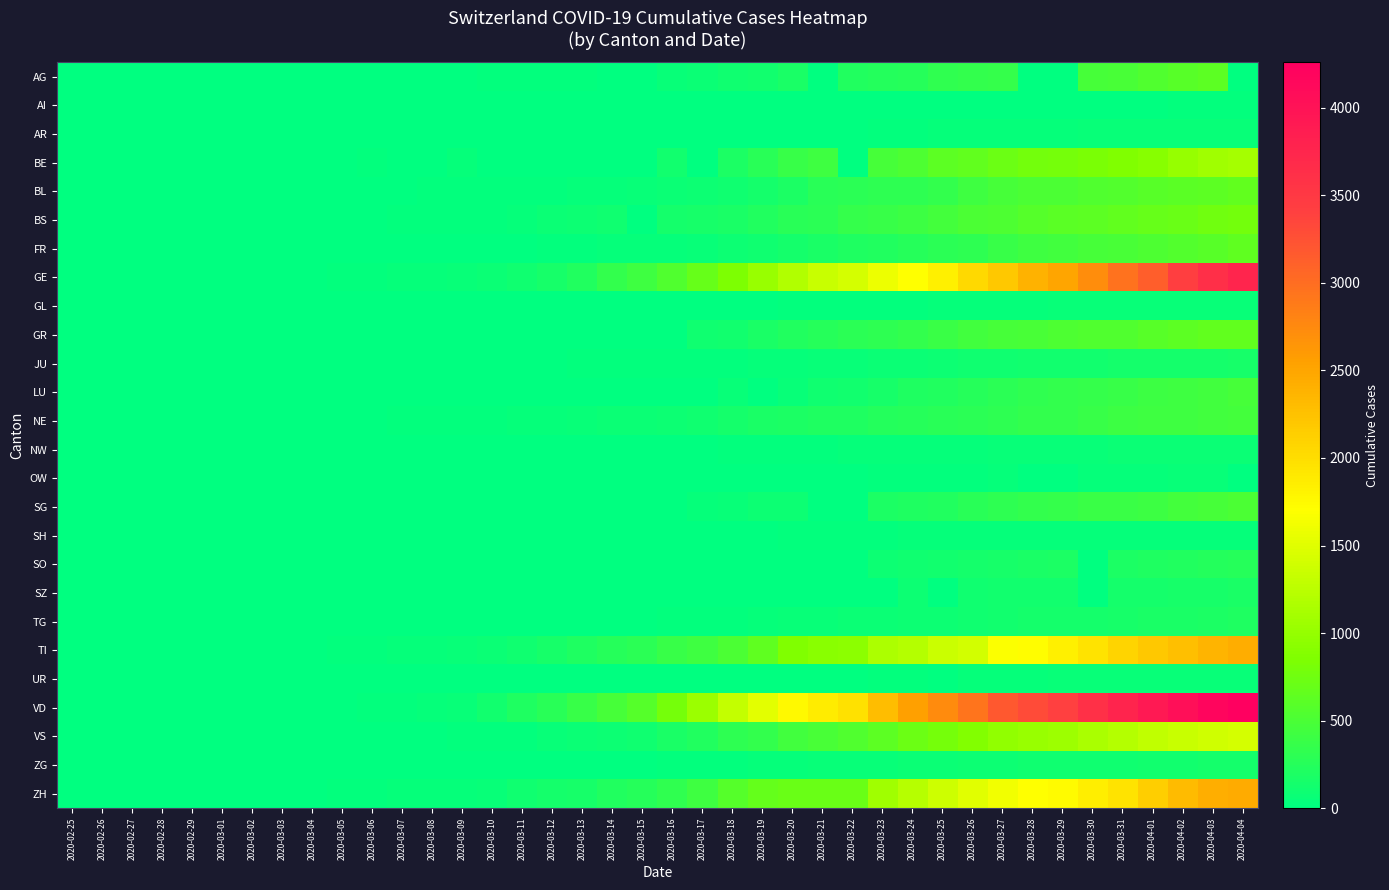

Reading left to right, list all the values displayed in this chart.

AG: 2020-02-25=0	2020-02-26=0	2020-02-27=0	2020-02-28=1	2020-02-29=0	2020-03-01=0	2020-03-02=2	2020-03-03=6	2020-03-04=7	2020-03-05=9	2020-03-06=12	2020-03-07=0	2020-03-08=0	2020-03-09=14	2020-03-10=17	2020-03-11=18	2020-03-12=27	2020-03-13=32	2020-03-14=0	2020-03-15=0	2020-03-16=52	2020-03-17=67	2020-03-18=101	2020-03-19=118	2020-03-20=168	2020-03-21=0	2020-03-22=232	2020-03-23=241	2020-03-24=266	2020-03-25=319	2020-03-26=349	2020-03-27=364	2020-03-28=0	2020-03-29=0	2020-03-30=481	2020-03-31=499	2020-04-01=549	2020-04-02=592	2020-04-03=626	2020-04-04=0
AI: 2020-02-25=0	2020-02-26=0	2020-02-27=0	2020-02-28=0	2020-02-29=0	2020-03-01=0	2020-03-02=0	2020-03-03=0	2020-03-04=0	2020-03-05=0	2020-03-06=0	2020-03-07=0	2020-03-08=0	2020-03-09=0	2020-03-10=0	2020-03-11=0	2020-03-12=0	2020-03-13=0	2020-03-14=2	2020-03-15=0	2020-03-16=4	2020-03-17=5	2020-03-18=0	2020-03-19=6	2020-03-20=0	2020-03-21=0	2020-03-22=0	2020-03-23=0	2020-03-24=8	2020-03-25=9	2020-03-26=11	2020-03-27=12	2020-03-28=13	2020-03-29=0	2020-03-30=14	2020-03-31=14	2020-04-01=0	2020-04-02=20	2020-04-03=20	2020-04-04=21
AR: 2020-02-25=0	2020-02-26=0	2020-02-27=0	2020-02-28=0	2020-02-29=0	2020-03-01=0	2020-03-02=0	2020-03-03=0	2020-03-04=0	2020-03-05=1	2020-03-06=1	2020-03-07=1	2020-03-08=1	2020-03-09=2	2020-03-10=0	2020-03-11=0	2020-03-12=5	2020-03-13=0	2020-03-14=0	2020-03-15=0	2020-03-16=0	2020-03-17=0	2020-03-18=11	2020-03-19=0	2020-03-20=0	2020-03-21=0	2020-03-22=0	2020-03-23=30	2020-03-24=33	2020-03-25=34	2020-03-26=42	2020-03-27=44	2020-03-28=45	2020-03-29=48	2020-03-30=50	2020-03-31=58	2020-04-01=61	2020-04-02=64	2020-04-03=65	2020-04-04=66
BE: 2020-02-25=0	2020-02-26=0	2020-02-27=0	2020-02-28=1	2020-02-29=0	2020-03-01=2	2020-03-02=4	2020-03-03=0	2020-03-04=6	2020-03-05=0	2020-03-06=17	2020-03-07=0	2020-03-08=0	2020-03-09=34	2020-03-10=0	2020-03-11=0	2020-03-12=0	2020-03-13=0	2020-03-14=0	2020-03-15=0	2020-03-16=123	2020-03-17=0	2020-03-18=193	2020-03-19=282	2020-03-20=377	2020-03-21=418	2020-03-22=0	2020-03-23=470	2020-03-24=532	2020-03-25=624	2020-03-26=660	2020-03-27=718	2020-03-28=767	2020-03-29=798	2020-03-30=826	2020-03-31=856	2020-04-01=909	2020-04-02=1003	2020-04-03=1073	2020-04-04=1106
BL: 2020-02-25=0	2020-02-26=0	2020-02-27=0	2020-02-28=1	2020-02-29=2	2020-03-01=2	2020-03-02=2	2020-03-03=2	2020-03-04=2	2020-03-05=6	2020-03-06=6	2020-03-07=15	2020-03-08=19	2020-03-09=20	2020-03-10=22	2020-03-11=26	2020-03-12=26	2020-03-13=42	2020-03-14=47	2020-03-15=54	2020-03-16=76	2020-03-17=89	2020-03-18=116	2020-03-19=134	2020-03-20=184	2020-03-21=282	2020-03-22=289	2020-03-23=302	2020-03-24=306	2020-03-25=341	2020-03-26=422	2020-03-27=466	2020-03-28=502	2020-03-29=511	2020-03-30=539	2020-03-31=561	2020-04-01=588	2020-04-02=610	2020-04-03=625	2020-04-04=656
BS: 2020-02-25=0	2020-02-26=0	2020-02-27=1	2020-02-28=1	2020-02-29=1	2020-03-01=1	2020-03-02=1	2020-03-03=3	2020-03-04=3	2020-03-05=8	2020-03-06=15	2020-03-07=21	2020-03-08=24	2020-03-09=28	2020-03-10=33	2020-03-11=49	2020-03-12=73	2020-03-13=92	2020-03-14=100	2020-03-15=0	2020-03-16=143	2020-03-17=164	2020-03-18=181	2020-03-19=220	2020-03-20=270	2020-03-21=297	2020-03-22=356	2020-03-23=374	2020-03-24=410	2020-03-25=462	2020-03-26=501	2020-03-27=530	2020-03-28=569	2020-03-29=605	2020-03-30=617	2020-03-31=653	2020-04-01=687	2020-04-02=714	2020-04-03=754	2020-04-04=767
FR: 2020-02-25=0	2020-02-26=0	2020-02-27=0	2020-02-28=0	2020-02-29=0	2020-03-01=1	2020-03-02=2	2020-03-03=0	2020-03-04=4	2020-03-05=6	2020-03-06=0	2020-03-07=0	2020-03-08=8	2020-03-09=11	2020-03-10=0	2020-03-11=16	2020-03-12=22	2020-03-13=29	2020-03-14=36	2020-03-15=40	2020-03-16=45	2020-03-17=59	2020-03-18=86	2020-03-19=111	2020-03-20=145	2020-03-21=167	2020-03-22=202	2020-03-23=226	2020-03-24=255	2020-03-25=293	2020-03-26=309	2020-03-27=369	2020-03-28=421	2020-03-29=442	2020-03-30=477	2020-03-31=491	2020-04-01=525	2020-04-02=550	2020-04-03=588	2020-04-04=638
GE: 2020-02-25=0	2020-02-26=1	2020-02-27=1	2020-02-28=4	2020-02-29=8	2020-03-01=9	2020-03-02=10	2020-03-03=13	2020-03-04=14	2020-03-05=17	2020-03-06=25	2020-03-07=38	2020-03-08=40	2020-03-09=56	2020-03-10=76	2020-03-11=109	2020-03-12=150	2020-03-13=222	2020-03-14=340	2020-03-15=423	2020-03-16=544	2020-03-17=692	2020-03-18=848	2020-03-19=1027	2020-03-20=1194	2020-03-21=1331	2020-03-22=1430	2020-03-23=1582	2020-03-24=1699	2020-03-25=1837	2020-03-26=2033	2020-03-27=2190	2020-03-28=2393	2020-03-29=2505	2020-03-30=2721	2020-03-31=2958	2020-04-01=3137	2020-04-02=3420	2020-04-03=3621	2020-04-04=3753
GL: 2020-02-25=0	2020-02-26=0	2020-02-27=0	2020-02-28=0	2020-02-29=0	2020-03-01=0	2020-03-02=0	2020-03-03=0	2020-03-04=0	2020-03-05=0	2020-03-06=0	2020-03-07=0	2020-03-08=0	2020-03-09=0	2020-03-10=1	2020-03-11=1	2020-03-12=3	2020-03-13=6	2020-03-14=8	2020-03-15=10	2020-03-16=10	2020-03-17=12	2020-03-18=14	2020-03-19=16	2020-03-20=20	2020-03-21=25	2020-03-22=29	2020-03-23=31	2020-03-24=33	2020-03-25=40	2020-03-26=43	2020-03-27=47	2020-03-28=47	2020-03-29=50	2020-03-30=51	2020-03-31=53	2020-04-01=56	2020-04-02=58	2020-04-03=59	2020-04-04=61
GR: 2020-02-25=0	2020-02-26=0	2020-02-27=0	2020-02-28=0	2020-02-29=0	2020-03-01=0	2020-03-02=0	2020-03-03=0	2020-03-04=0	2020-03-05=0	2020-03-06=0	2020-03-07=0	2020-03-08=0	2020-03-09=0	2020-03-10=0	2020-03-11=0	2020-03-12=0	2020-03-13=0	2020-03-14=0	2020-03-15=0	2020-03-16=0	2020-03-17=101	2020-03-18=128	2020-03-19=182	2020-03-20=226	2020-03-21=258	2020-03-22=284	2020-03-23=300	2020-03-24=343	2020-03-25=393	2020-03-26=433	2020-03-27=474	2020-03-28=495	2020-03-29=519	2020-03-30=535	2020-03-31=547	2020-04-01=592	2020-04-02=622	2020-04-03=649	2020-04-04=657
JU: 2020-02-25=0	2020-02-26=0	2020-02-27=1	2020-02-28=1	2020-02-29=1	2020-03-01=1	2020-03-02=1	2020-03-03=2	2020-03-04=2	2020-03-05=4	2020-03-06=4	2020-03-07=5	2020-03-08=5	2020-03-09=7	2020-03-10=7	2020-03-11=7	2020-03-12=12	2020-03-13=17	2020-03-14=18	2020-03-15=19	2020-03-16=25	2020-03-17=29	2020-03-18=32	2020-03-19=36	2020-03-20=44	2020-03-21=54	2020-03-22=61	2020-03-23=69	2020-03-24=82	2020-03-25=92	2020-03-26=100	2020-03-27=114	2020-03-28=119	2020-03-29=127	2020-03-30=128	2020-03-31=140	2020-04-01=145	2020-04-02=149	2020-04-03=149	2020-04-04=154
LU: 2020-02-25=0	2020-02-26=0	2020-02-27=0	2020-02-28=0	2020-02-29=0	2020-03-01=0	2020-03-02=0	2020-03-03=0	2020-03-04=0	2020-03-05=0	2020-03-06=0	2020-03-07=0	2020-03-08=0	2020-03-09=0	2020-03-10=0	2020-03-11=0	2020-03-12=0	2020-03-13=0	2020-03-14=0	2020-03-15=0	2020-03-16=0	2020-03-17=0	2020-03-18=65	2020-03-19=0	2020-03-20=66	2020-03-21=109	2020-03-22=131	2020-03-23=156	2020-03-24=205	2020-03-25=228	2020-03-26=253	2020-03-27=287	2020-03-28=317	2020-03-29=339	2020-03-30=351	2020-03-31=375	2020-04-01=401	2020-04-02=422	2020-04-03=449	2020-04-04=469
NE: 2020-02-25=0	2020-02-26=0	2020-02-27=0	2020-02-28=0	2020-02-29=0	2020-03-01=1	2020-03-02=1	2020-03-03=1	2020-03-04=8	2020-03-05=9	2020-03-06=13	2020-03-07=18	2020-03-08=24	2020-03-09=27	2020-03-10=31	2020-03-11=37	2020-03-12=46	2020-03-13=59	2020-03-14=68	2020-03-15=74	2020-03-16=93	2020-03-17=114	2020-03-18=146	2020-03-19=175	2020-03-20=189	2020-03-21=200	2020-03-22=216	2020-03-23=247	2020-03-24=265	2020-03-25=280	2020-03-26=299	2020-03-27=316	2020-03-28=337	2020-03-29=346	2020-03-30=378	2020-03-31=402	2020-04-01=420	2020-04-02=430	2020-04-03=444	2020-04-04=452
NW: 2020-02-25=0	2020-02-26=0	2020-02-27=0	2020-02-28=0	2020-02-29=0	2020-03-01=0	2020-03-02=0	2020-03-03=0	2020-03-04=0	2020-03-05=0	2020-03-06=0	2020-03-07=0	2020-03-08=0	2020-03-09=0	2020-03-10=0	2020-03-11=4	2020-03-12=5	2020-03-13=5	2020-03-14=5	2020-03-15=8	2020-03-16=10	2020-03-17=12	2020-03-18=18	2020-03-19=25	2020-03-20=28	2020-03-21=33	2020-03-22=36	2020-03-23=39	2020-03-24=42	2020-03-25=44	2020-03-26=48	2020-03-27=54	2020-03-28=55	2020-03-29=59	2020-03-30=63	2020-03-31=70	2020-04-01=70	2020-04-02=76	2020-04-03=79	2020-04-04=80
OW: 2020-02-25=0	2020-02-26=0	2020-02-27=0	2020-02-28=0	2020-02-29=0	2020-03-01=0	2020-03-02=0	2020-03-03=0	2020-03-04=0	2020-03-05=0	2020-03-06=0	2020-03-07=0	2020-03-08=0	2020-03-09=0	2020-03-10=0	2020-03-11=0	2020-03-12=0	2020-03-13=0	2020-03-14=0	2020-03-15=0	2020-03-16=0	2020-03-17=0	2020-03-18=0	2020-03-19=0	2020-03-20=0	2020-03-21=0	2020-03-22=0	2020-03-23=25	2020-03-24=25	2020-03-25=27	2020-03-26=30	2020-03-27=37	2020-03-28=0	2020-03-29=0	2020-03-30=46	2020-03-31=46	2020-04-01=48	2020-04-02=51	2020-04-03=56	2020-04-04=0
SG: 2020-02-25=0	2020-02-26=0	2020-02-27=0	2020-02-28=0	2020-02-29=0	2020-03-01=0	2020-03-02=0	2020-03-03=0	2020-03-04=1	2020-03-05=0	2020-03-06=2	2020-03-07=0	2020-03-08=0	2020-03-09=0	2020-03-10=0	2020-03-11=0	2020-03-12=15	2020-03-13=1	2020-03-14=0	2020-03-15=0	2020-03-16=0	2020-03-17=47	2020-03-18=61	2020-03-19=85	2020-03-20=98	2020-03-21=0	2020-03-22=0	2020-03-23=185	2020-03-24=200	2020-03-25=228	2020-03-26=280	2020-03-27=306	2020-03-28=339	2020-03-29=365	2020-03-30=389	2020-03-31=394	2020-04-01=414	2020-04-02=455	2020-04-03=480	2020-04-04=504
SH: 2020-02-25=0	2020-02-26=0	2020-02-27=0	2020-02-28=0	2020-02-29=0	2020-03-01=0	2020-03-02=0	2020-03-03=0	2020-03-04=0	2020-03-05=0	2020-03-06=0	2020-03-07=0	2020-03-08=0	2020-03-09=0	2020-03-10=0	2020-03-11=1	2020-03-12=1	2020-03-13=1	2020-03-14=1	2020-03-15=1	2020-03-16=2	2020-03-17=2	2020-03-18=8	2020-03-19=12	2020-03-20=17	2020-03-21=28	2020-03-22=30	2020-03-23=32	2020-03-24=34	2020-03-25=35	2020-03-26=36	2020-03-27=37	2020-03-28=40	2020-03-29=41	2020-03-30=42	2020-03-31=44	2020-04-01=44	2020-04-02=47	2020-04-03=47	2020-04-04=47
SO: 2020-02-25=0	2020-02-26=0	2020-02-27=0	2020-02-28=0	2020-02-29=0	2020-03-01=0	2020-03-02=0	2020-03-03=1	2020-03-04=3	2020-03-05=0	2020-03-06=6	2020-03-07=0	2020-03-08=0	2020-03-09=0	2020-03-10=0	2020-03-11=0	2020-03-12=0	2020-03-13=9	2020-03-14=0	2020-03-15=13	2020-03-16=0	2020-03-17=0	2020-03-18=0	2020-03-19=0	2020-03-20=0	2020-03-21=0	2020-03-22=0	2020-03-23=95	2020-03-24=104	2020-03-25=129	2020-03-26=141	2020-03-27=157	2020-03-28=173	2020-03-29=190	2020-03-30=0	2020-03-31=196	2020-04-01=216	2020-04-02=227	2020-04-03=237	2020-04-04=250
SZ: 2020-02-25=0	2020-02-26=0	2020-02-27=0	2020-02-28=0	2020-02-29=0	2020-03-01=0	2020-03-02=0	2020-03-03=0	2020-03-04=0	2020-03-05=0	2020-03-06=0	2020-03-07=0	2020-03-08=0	2020-03-09=0	2020-03-10=0	2020-03-11=0	2020-03-12=0	2020-03-13=0	2020-03-14=0	2020-03-15=0	2020-03-16=0	2020-03-17=0	2020-03-18=0	2020-03-19=0	2020-03-20=0	2020-03-21=0	2020-03-22=0	2020-03-23=0	2020-03-24=97	2020-03-25=0	2020-03-26=107	2020-03-27=119	2020-03-28=122	2020-03-29=128	2020-03-30=0	2020-03-31=140	2020-04-01=146	2020-04-02=155	2020-04-03=165	2020-04-04=168
TG: 2020-02-25=0	2020-02-26=0	2020-02-27=0	2020-02-28=0	2020-02-29=0	2020-03-01=0	2020-03-02=0	2020-03-03=0	2020-03-04=0	2020-03-05=0	2020-03-06=0	2020-03-07=0	2020-03-08=0	2020-03-09=0	2020-03-10=0	2020-03-11=0	2020-03-12=0	2020-03-13=0	2020-03-14=0	2020-03-15=0	2020-03-16=17	2020-03-17=23	2020-03-18=32	2020-03-19=37	2020-03-20=50	2020-03-21=57	2020-03-22=76	2020-03-23=82	2020-03-24=88	2020-03-25=97	2020-03-26=111	2020-03-27=118	2020-03-28=135	2020-03-29=139	2020-03-30=149	2020-03-31=155	2020-04-01=167	2020-04-02=180	2020-04-03=199	2020-04-04=209
TI: 2020-02-25=0	2020-02-26=1	2020-02-27=1	2020-02-28=0	2020-02-29=0	2020-03-01=0	2020-03-02=4	2020-03-03=8	2020-03-04=13	2020-03-05=25	2020-03-06=28	2020-03-07=41	2020-03-08=49	2020-03-09=61	2020-03-10=75	2020-03-11=108	2020-03-12=163	2020-03-13=206	2020-03-14=265	2020-03-15=293	2020-03-16=368	2020-03-17=426	2020-03-18=511	2020-03-19=638	2020-03-20=849	2020-03-21=916	2020-03-22=945	2020-03-23=1162	2020-03-24=1209	2020-03-25=1354	2020-03-26=1401	2020-03-27=1688	2020-03-28=1727	2020-03-29=1837	2020-03-30=1962	2020-03-31=2091	2020-04-01=2195	2020-04-02=2271	2020-04-03=2377	2020-04-04=2442
UR: 2020-02-25=0	2020-02-26=0	2020-02-27=0	2020-02-28=0	2020-02-29=0	2020-03-01=0	2020-03-02=0	2020-03-03=0	2020-03-04=0	2020-03-05=0	2020-03-06=0	2020-03-07=0	2020-03-08=0	2020-03-09=0	2020-03-10=0	2020-03-11=0	2020-03-12=2	2020-03-13=0	2020-03-14=0	2020-03-15=0	2020-03-16=0	2020-03-17=0	2020-03-18=5	2020-03-19=7	2020-03-20=7	2020-03-21=12	2020-03-22=0	2020-03-23=22	2020-03-24=25	2020-03-25=0	2020-03-26=38	2020-03-27=40	2020-03-28=48	2020-03-29=50	2020-03-30=53	2020-03-31=57	2020-04-01=59	2020-04-02=60	2020-04-03=62	2020-04-04=66
VD: 2020-02-25=0	2020-02-26=0	2020-02-27=0	2020-02-28=0	2020-02-29=0	2020-03-01=0	2020-03-02=0	2020-03-03=0	2020-03-04=0	2020-03-05=0	2020-03-06=23	2020-03-07=30	2020-03-08=40	2020-03-09=51	2020-03-10=130	2020-03-11=203	2020-03-12=277	2020-03-13=370	2020-03-14=477	2020-03-15=567	2020-03-16=797	2020-03-17=1040	2020-03-18=1304	2020-03-19=1514	2020-03-20=1755	2020-03-21=1874	2020-03-22=1976	2020-03-23=2282	2020-03-24=2547	2020-03-25=2739	2020-03-26=2944	2020-03-27=3178	2020-03-28=3309	2020-03-29=3394	2020-03-30=3606	2020-03-31=3765	2020-04-01=3917	2020-04-02=4051	2020-04-03=4187	2020-04-04=4259
VS: 2020-02-25=0	2020-02-26=0	2020-02-27=0	2020-02-28=1	2020-02-29=1	2020-03-01=2	2020-03-02=3	2020-03-03=3	2020-03-04=4	2020-03-05=5	2020-03-06=6	2020-03-07=7	2020-03-08=12	2020-03-09=17	2020-03-10=22	2020-03-11=30	2020-03-12=53	2020-03-13=76	2020-03-14=98	2020-03-15=115	2020-03-16=172	2020-03-17=225	2020-03-18=312	2020-03-19=349	2020-03-20=436	2020-03-21=498	2020-03-22=535	2020-03-23=628	2020-03-24=728	2020-03-25=793	2020-03-26=874	2020-03-27=968	2020-03-28=1017	2020-03-29=1055	2020-03-30=1144	2020-03-31=1211	2020-04-01=1282	2020-04-02=1334	2020-04-03=1383	2020-04-04=1416
ZG: 2020-02-25=0	2020-02-26=0	2020-02-27=0	2020-02-28=0	2020-02-29=0	2020-03-01=0	2020-03-02=0	2020-03-03=1	2020-03-04=1	2020-03-05=2	2020-03-06=3	2020-03-07=3	2020-03-08=3	2020-03-09=10	2020-03-10=10	2020-03-11=11	2020-03-12=11	2020-03-13=11	2020-03-14=13	2020-03-15=13	2020-03-16=20	2020-03-17=29	2020-03-18=33	2020-03-19=37	2020-03-20=48	2020-03-21=53	2020-03-22=53	2020-03-23=53	2020-03-24=72	2020-03-25=80	2020-03-26=87	2020-03-27=94	2020-03-28=101	2020-03-29=101	2020-03-30=112	2020-03-31=114	2020-04-01=125	2020-04-02=131	2020-04-03=138	2020-04-04=146
ZH: 2020-02-25=0	2020-02-26=2	2020-02-27=2	2020-02-28=2	2020-02-29=6	2020-03-01=7	2020-03-02=10	2020-03-03=13	2020-03-04=15	2020-03-05=23	2020-03-06=29	2020-03-07=34	2020-03-08=40	2020-03-09=49	2020-03-10=62	2020-03-11=101	2020-03-12=140	2020-03-13=163	2020-03-14=218	2020-03-15=250	2020-03-16=326	2020-03-17=429	2020-03-18=568	2020-03-19=679	2020-03-20=711	2020-03-21=711	2020-03-22=711	2020-03-23=1073	2020-03-24=1221	2020-03-25=1368	2020-03-26=1500	2020-03-27=1627	2020-03-28=1701	2020-03-29=1733	2020-03-30=1859	2020-03-31=1947	2020-04-01=2136	2020-04-02=2300	2020-04-03=2428	2020-04-04=2461